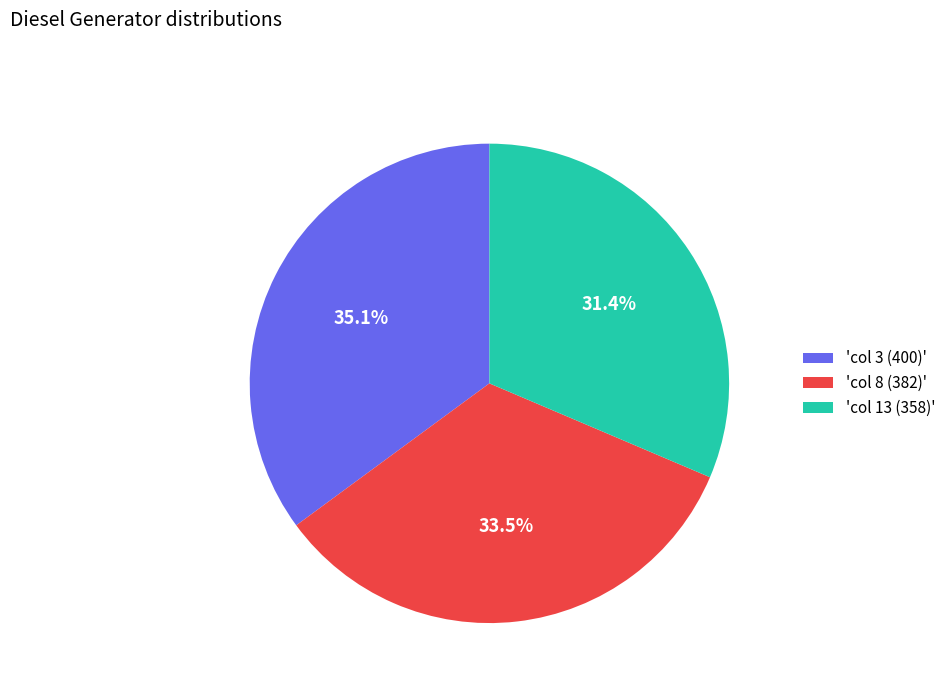

Is there any slice that represents more than half of the pie?

No